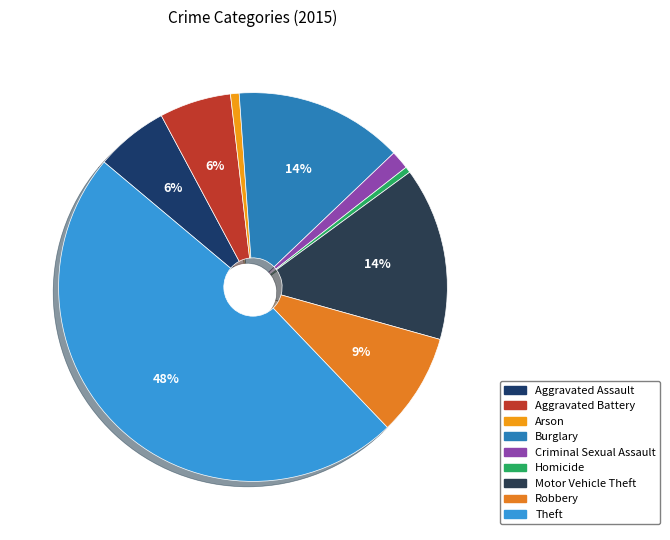

How much of the chart is everything except Homicide?

99.5%